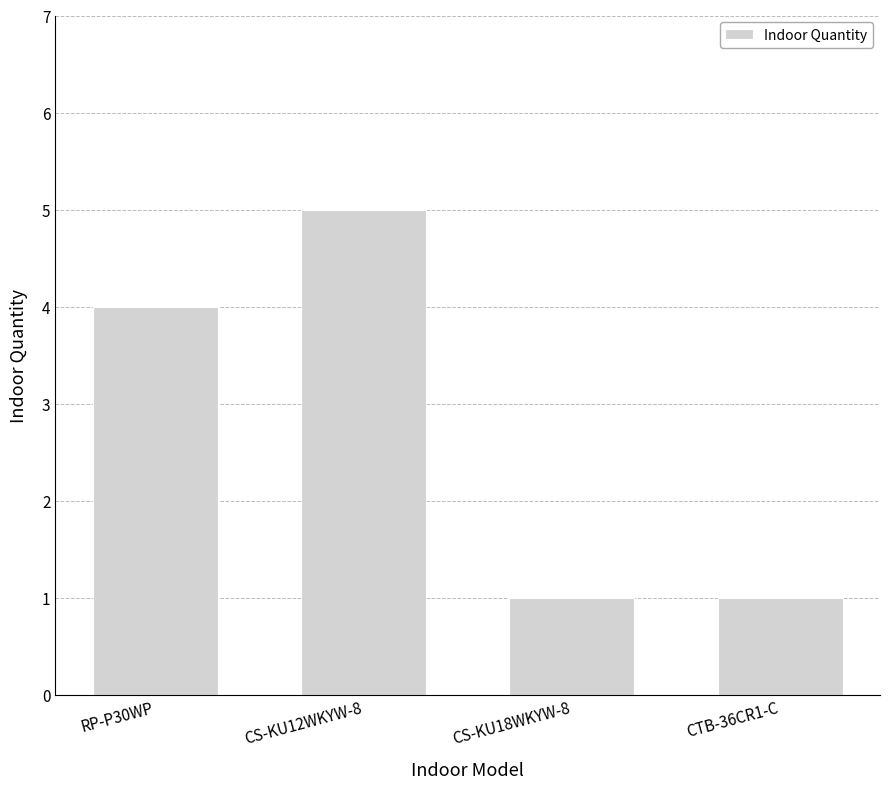

Where is the data nearest to the value 3?

RP-P30WP